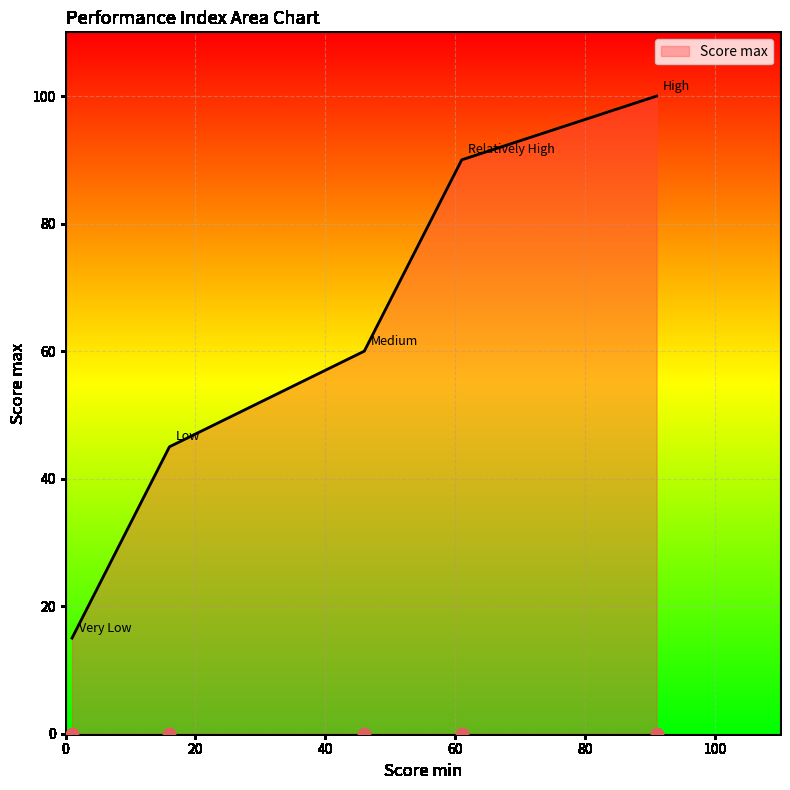

Approximately how many times larger is the value at 20 compared to 0?

0.9